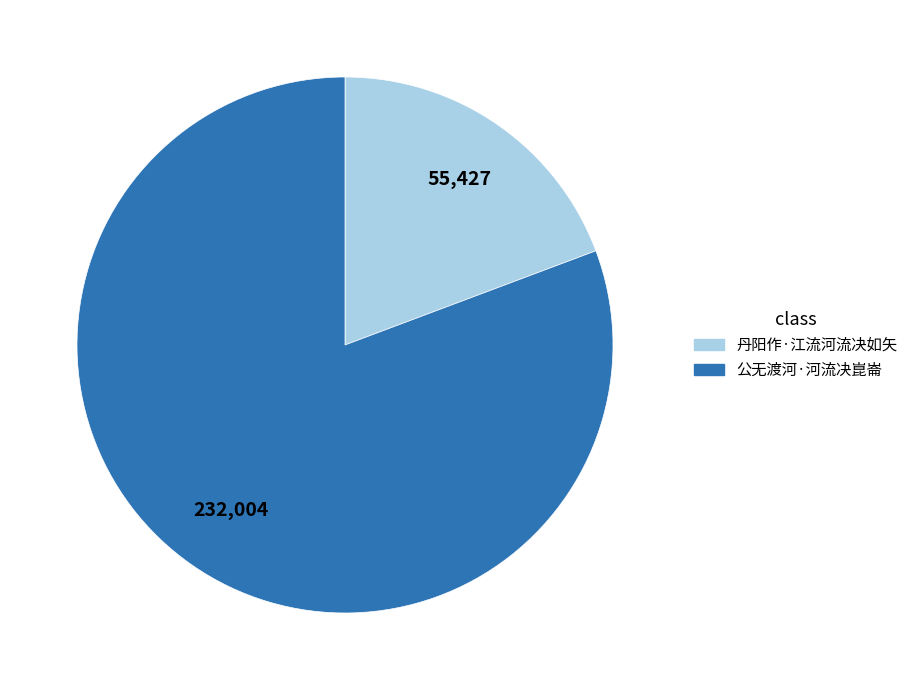

The 丹阳作·江流河流决如矢 slice represents 10% of the pie. True or false?

False